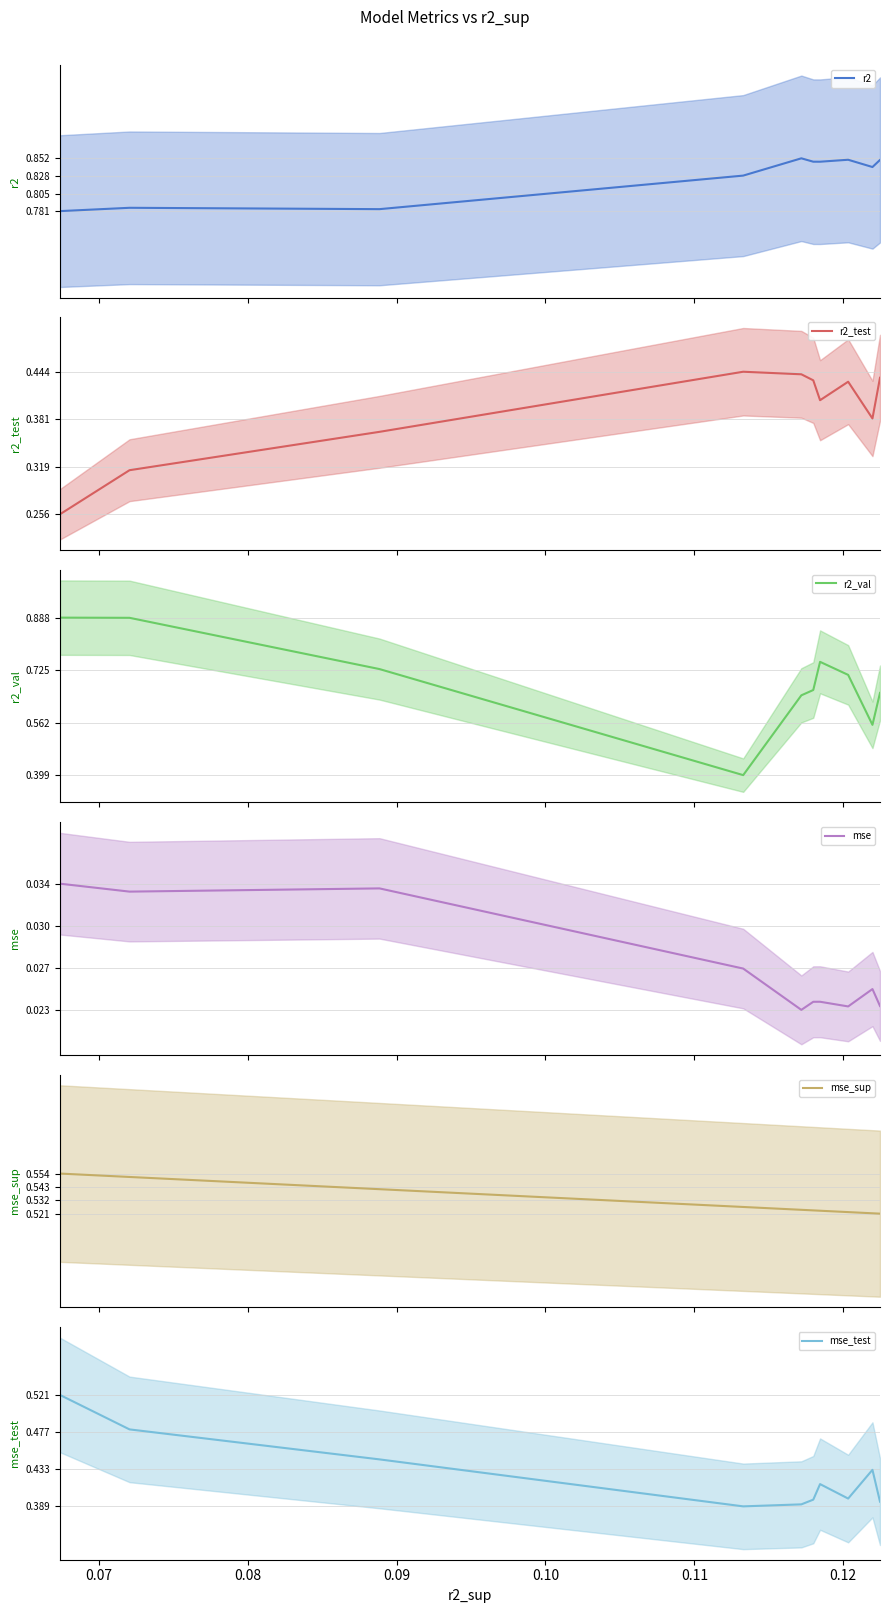

True or false: mse and mse_test intersect in this chart.

False